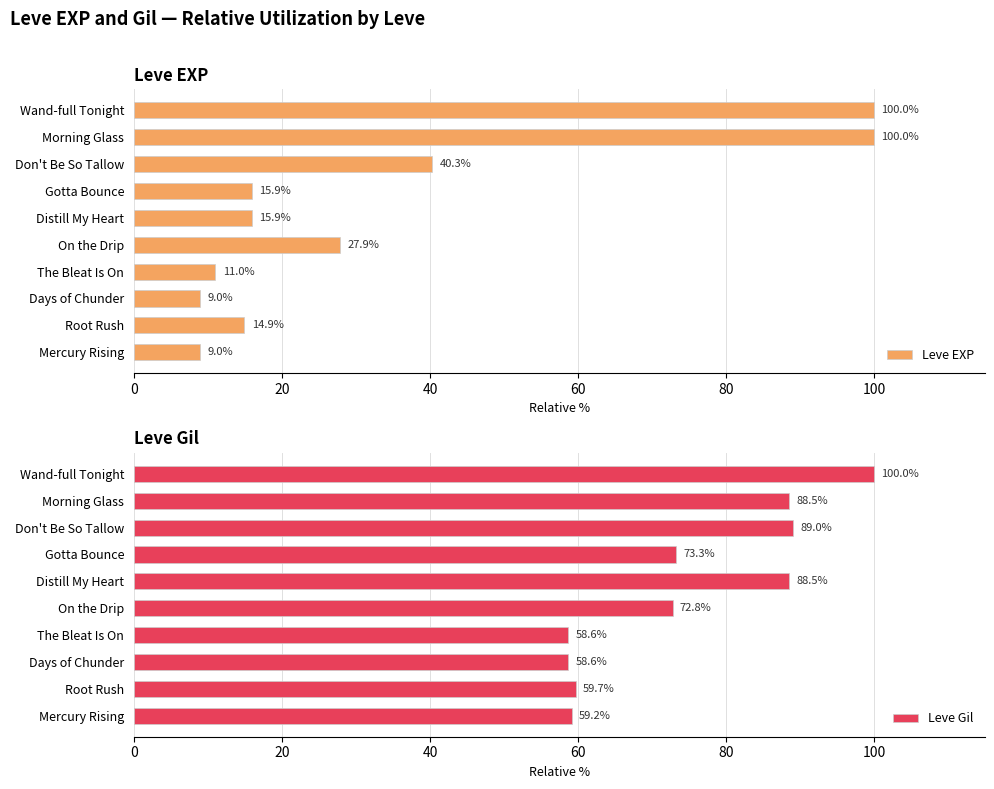

How many values in the Leve Gil series exceed 73?

5